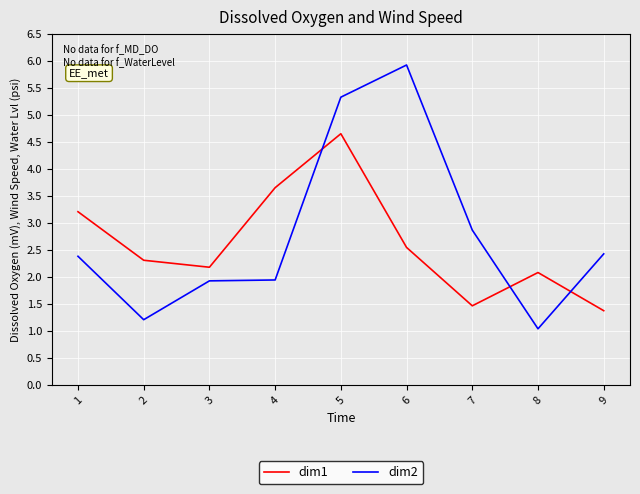

What is the total value across all series at 6?

8.5